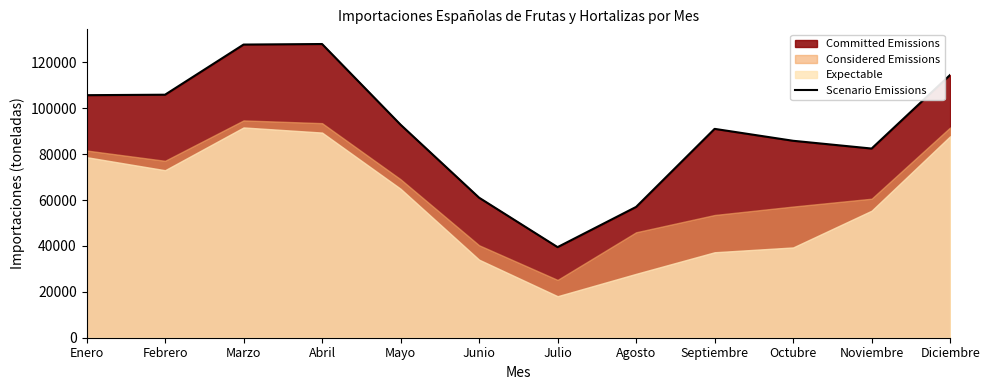

Rank the categories by value from lowest to highest.

Julio, Agosto, Junio, Noviembre, Octubre, Septiembre, Mayo, Enero, Febrero, Diciembre, Marzo, Abril